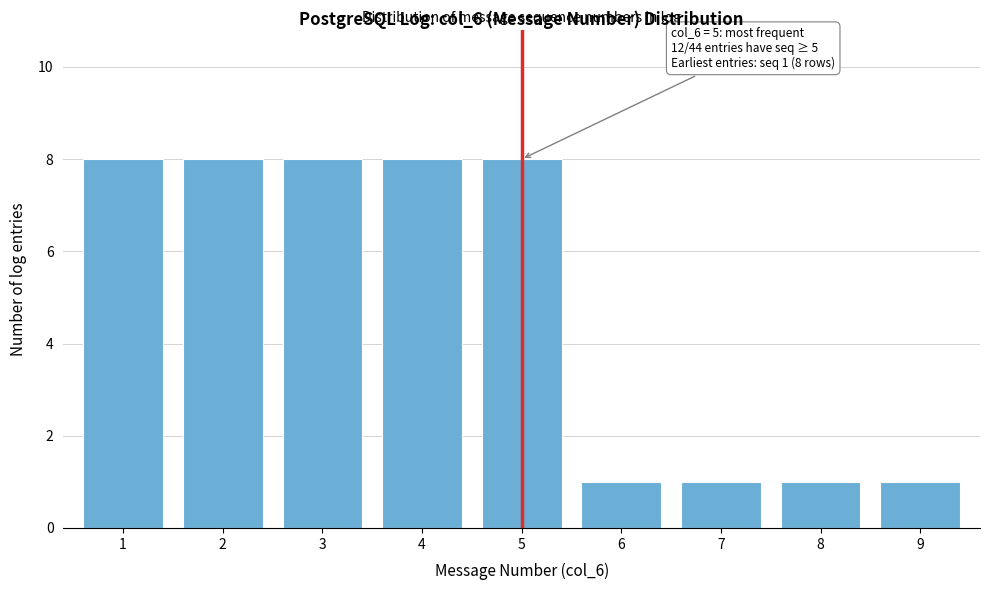

Reading left to right, what are all the values shown in this chart?

8	8	8	8	8	1	1	1	1